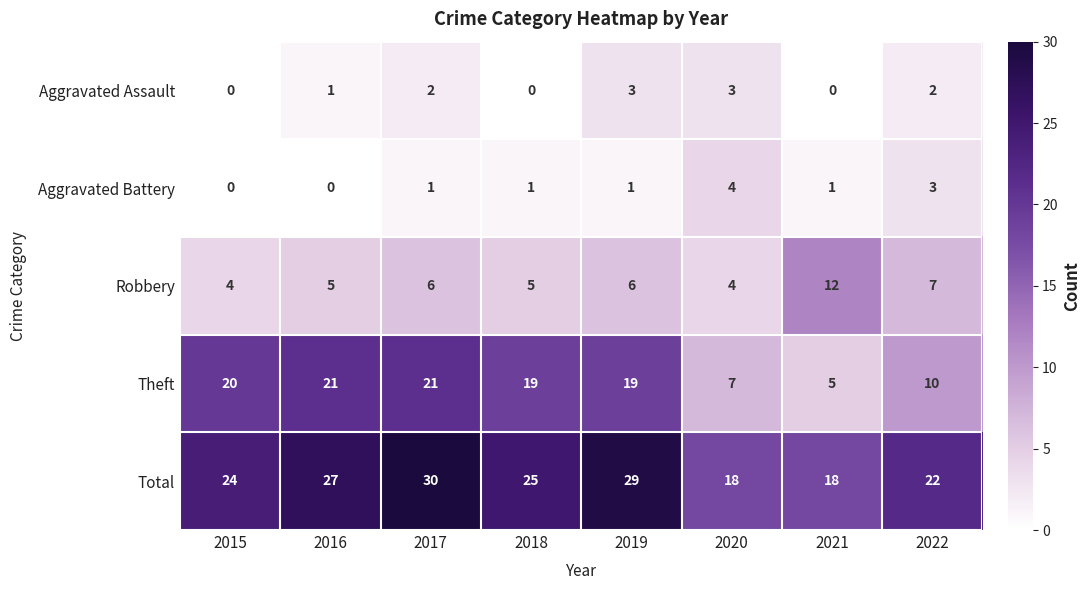

Is it true that Robbery equals 6 at 2019?

True